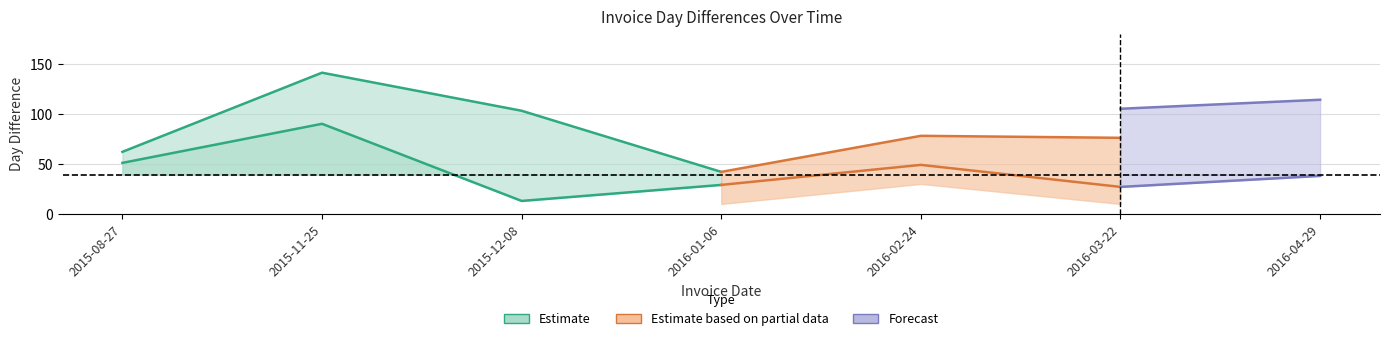

The value of DayDiff3 at 2015-11-25 is 237.1. True or false?

False